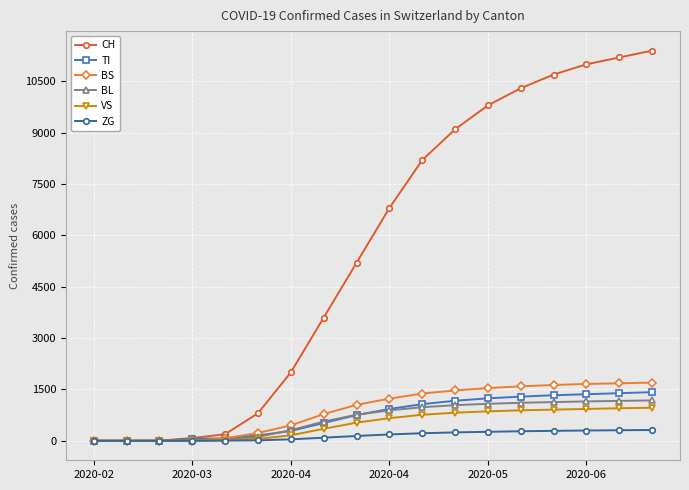

Does the chart display data point markers on the line(s)?

Yes